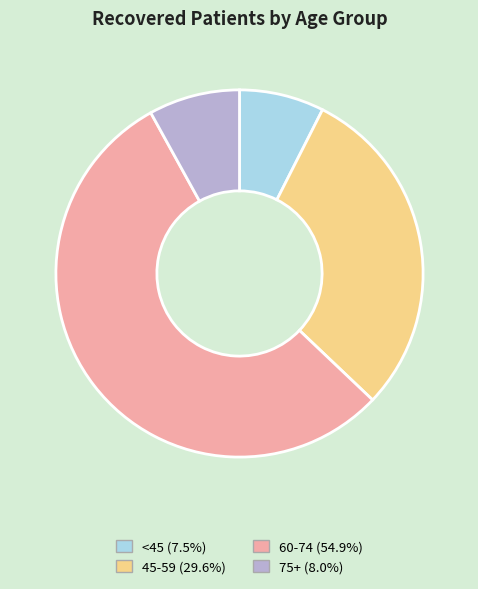

Count the number of slices in the pie.

4